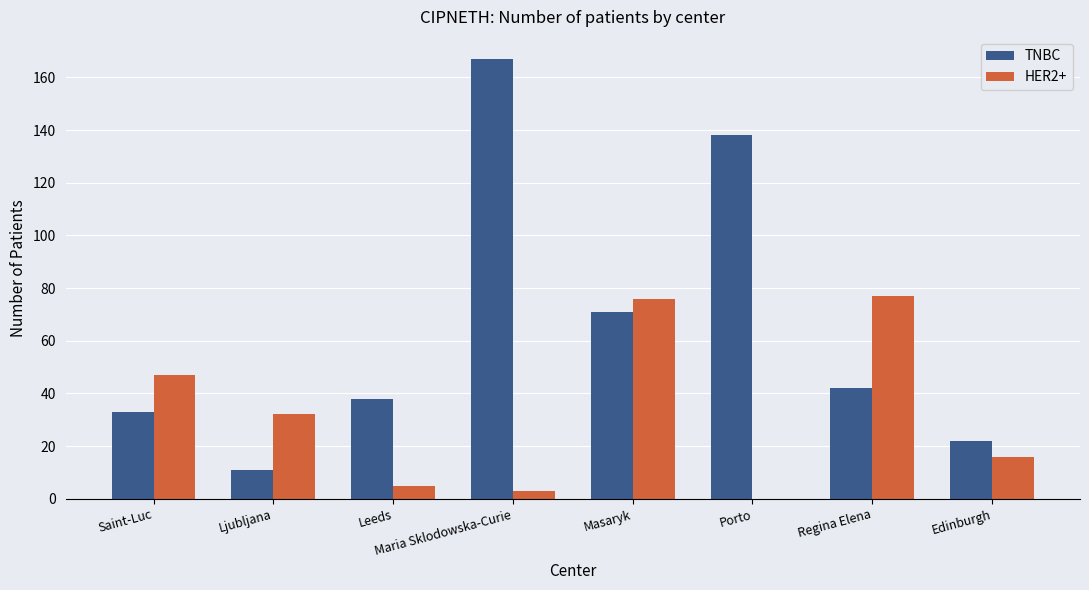

How many groups of bars are there?

8